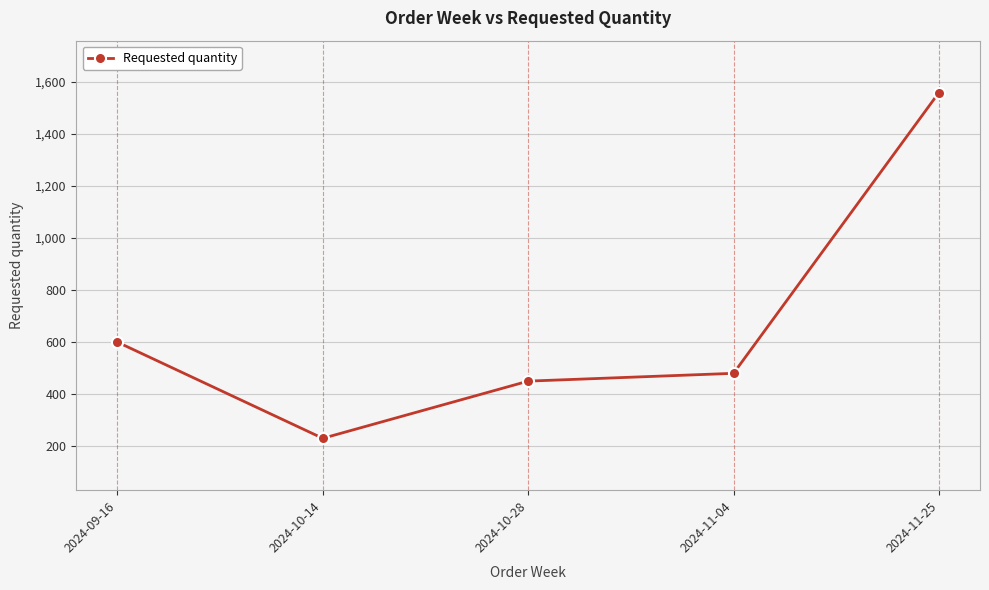

What is the value of the 4th point from the left?

480